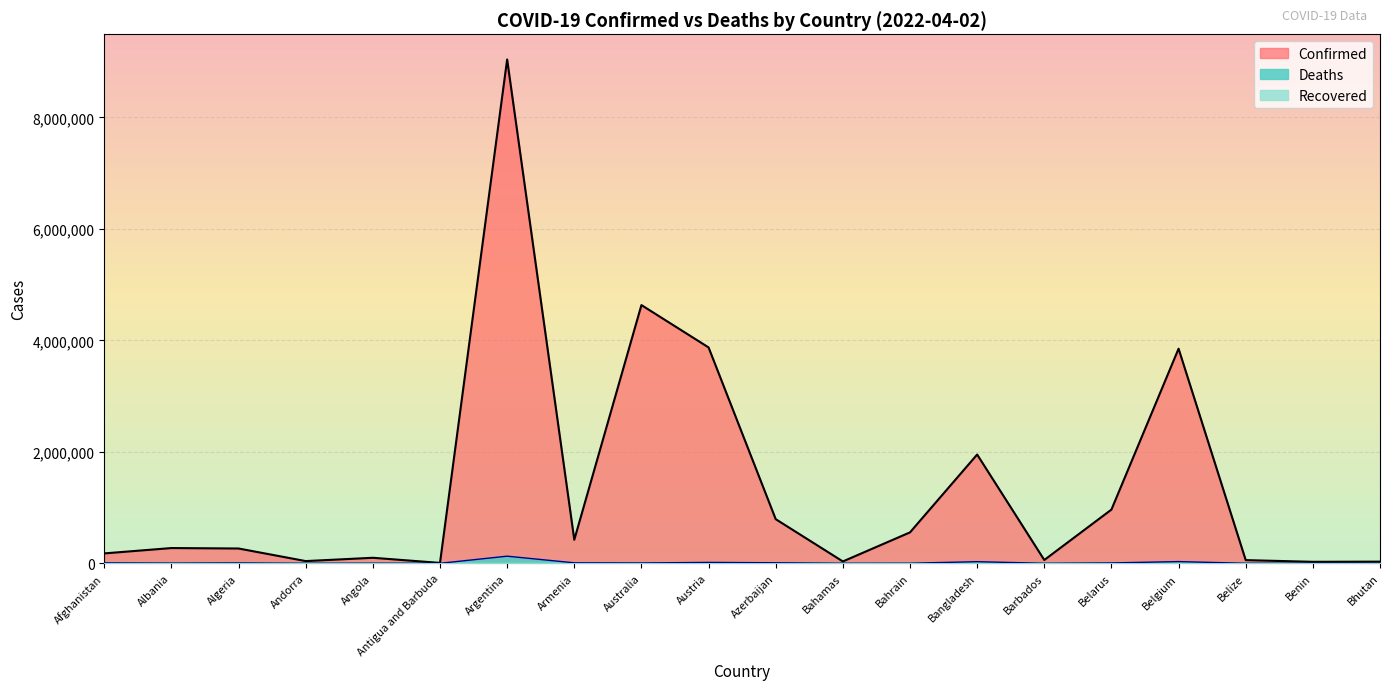

What position from the right is Bhutan?

1